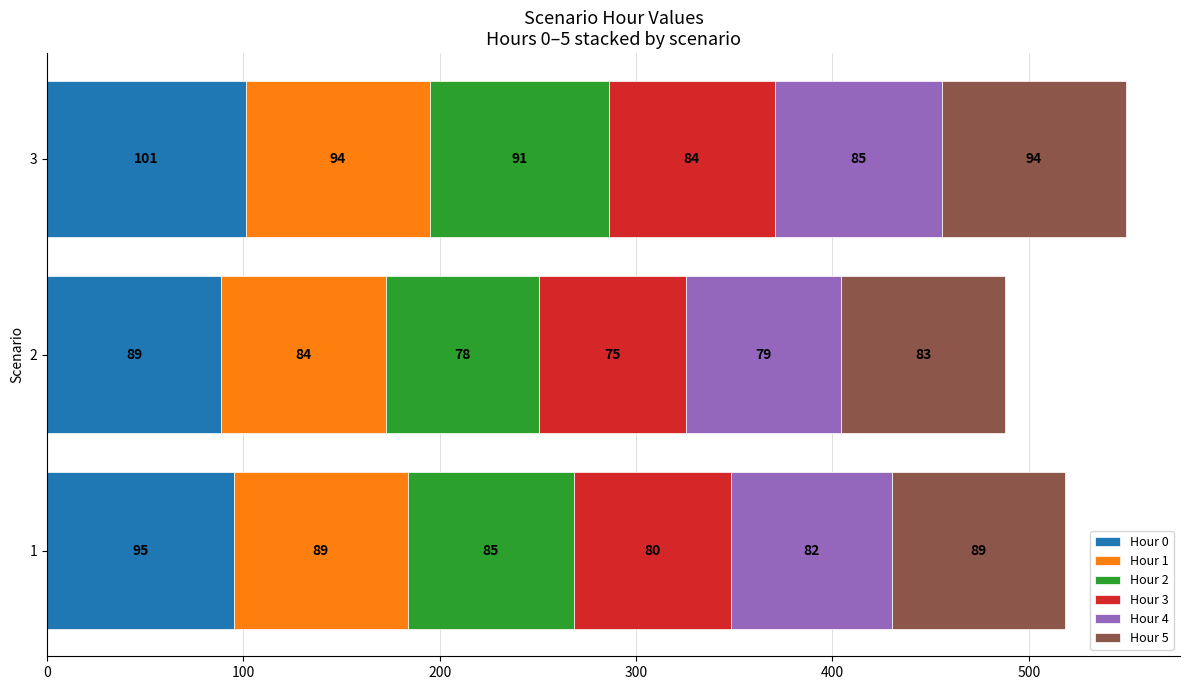

The Hour 0 series shows 88.7 at 2. True or false?

True